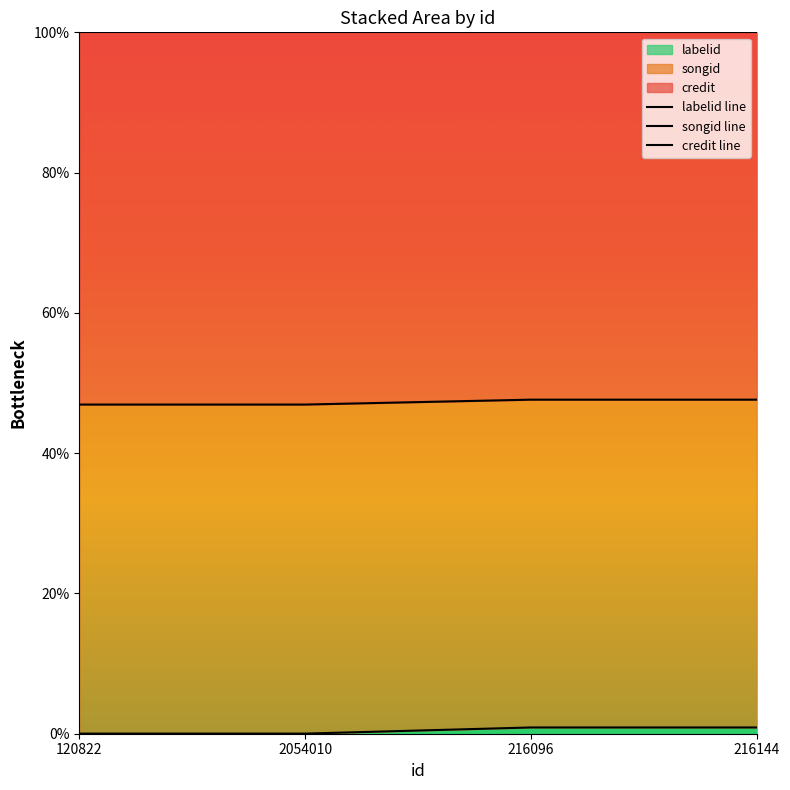

Reading right to left, transcribe all the data shown in this chart.

labelid line: 0.9	0.9	0.0	0.0
songid line: 47.6	47.6	46.9	46.9
credit line: 100.0	100.0	100.0	100.0